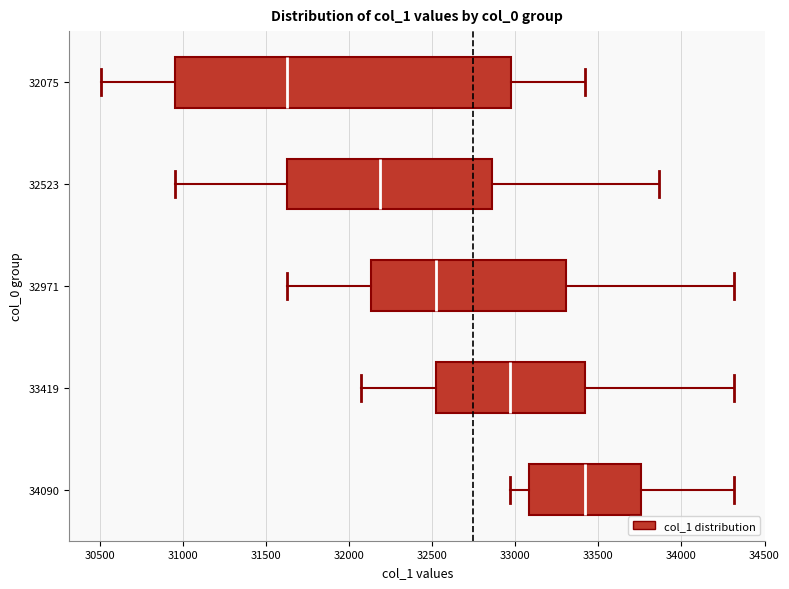

Which box is the widest, from its left edge to its right edge?

32075